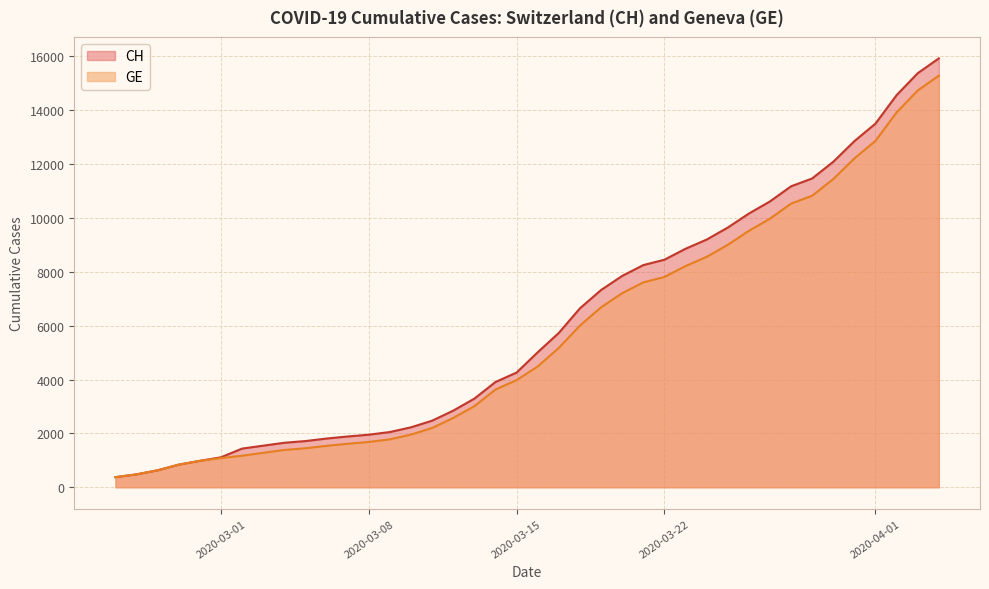

True or false: GE has more than 2 interior local peaks.

False